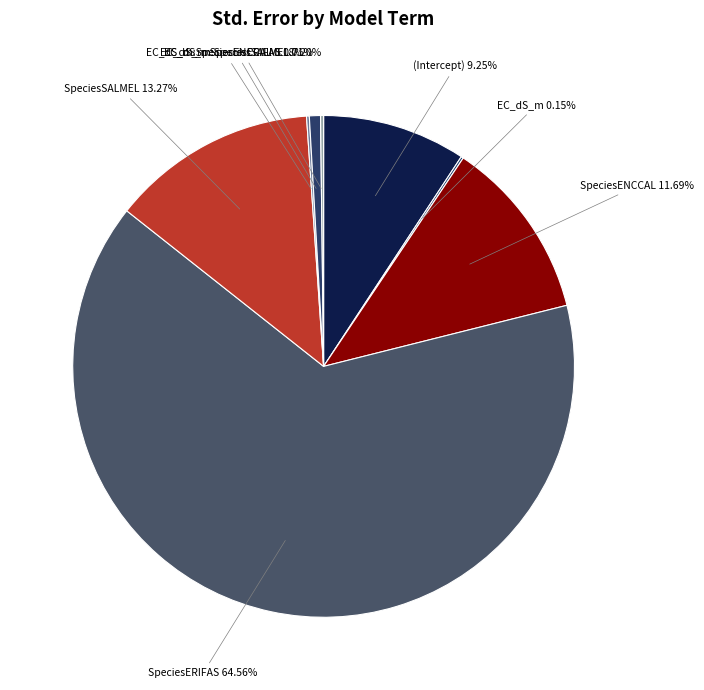

Does any single category account for the majority?

Yes